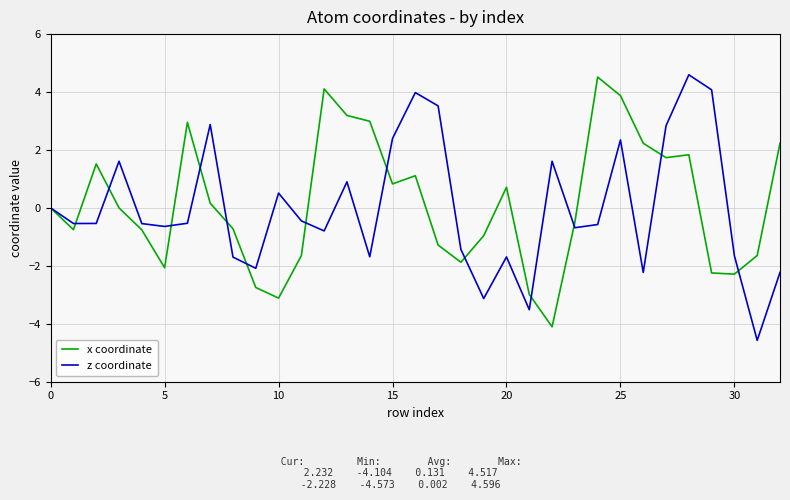

What is the difference between the second highest and minimum values in the z coordinate series?

8.6